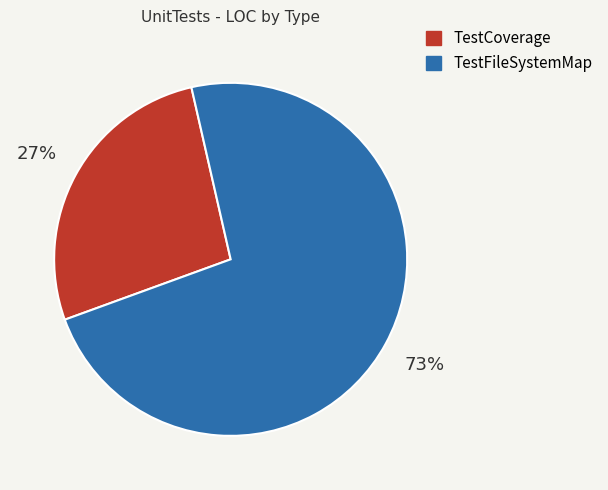

How many segments does this pie chart have?

2